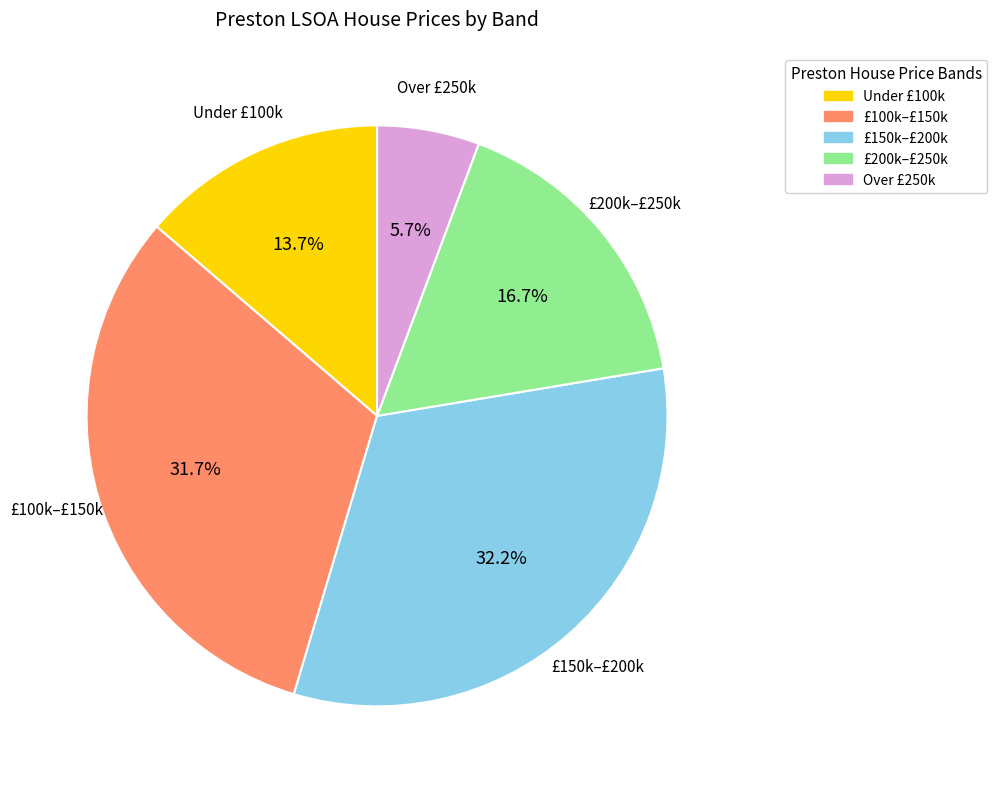

Combined, what portion of the pie is £100k–£150k and Over £250k?

37.4%